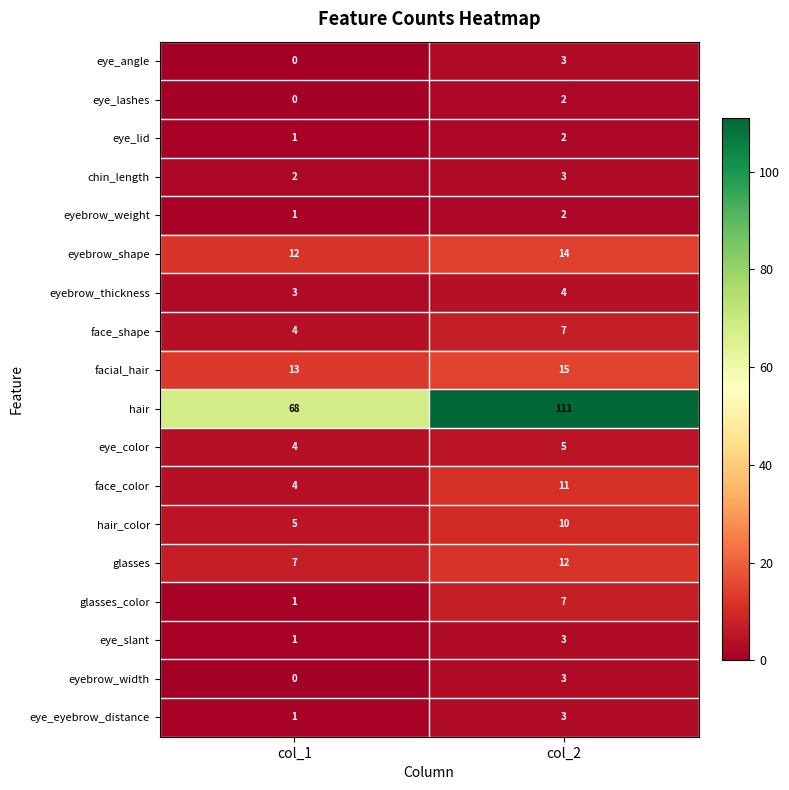

Which series has the largest total across all categories?

hair